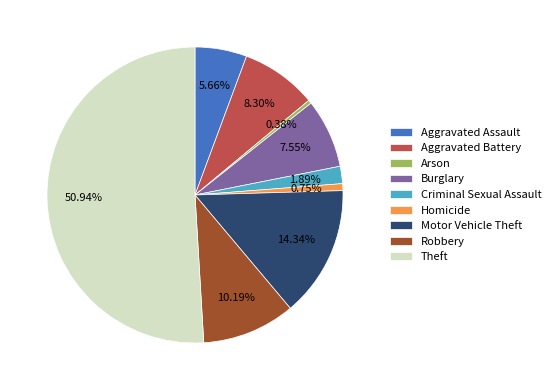

True or false: Criminal Sexual Assault accounts for 2% of the total.

True